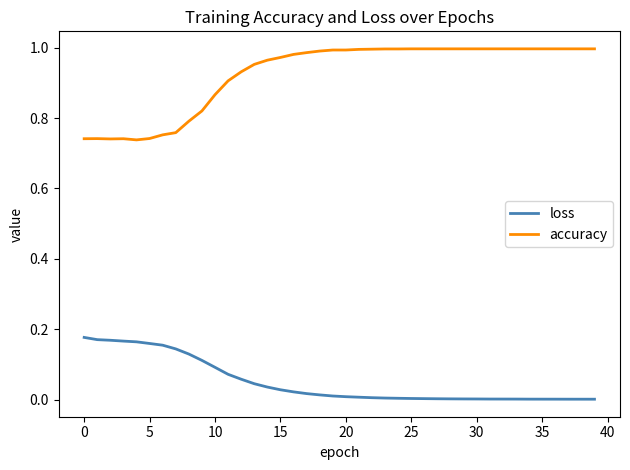

What is the difference between the maximum and minimum values in the accuracy series?

0.3